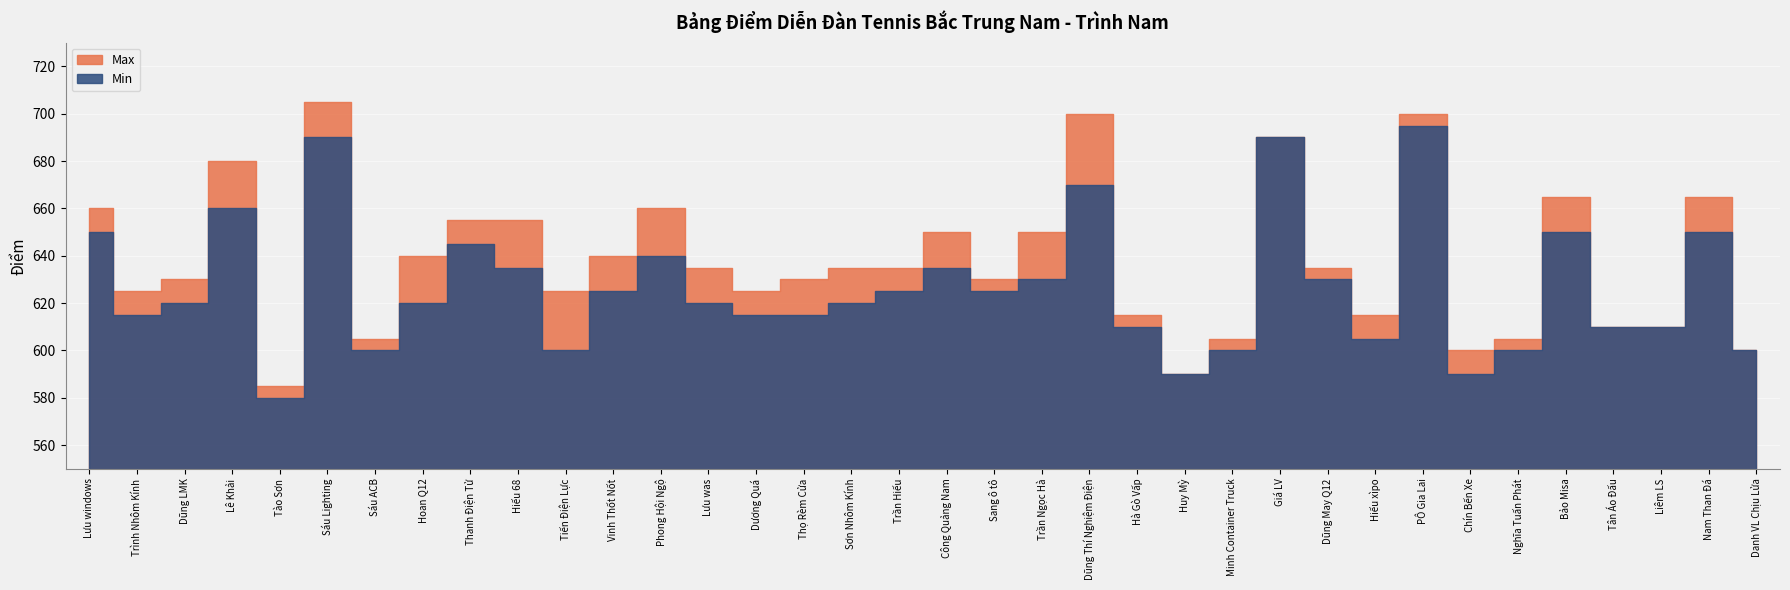

What is the sum of all Max values?

22960